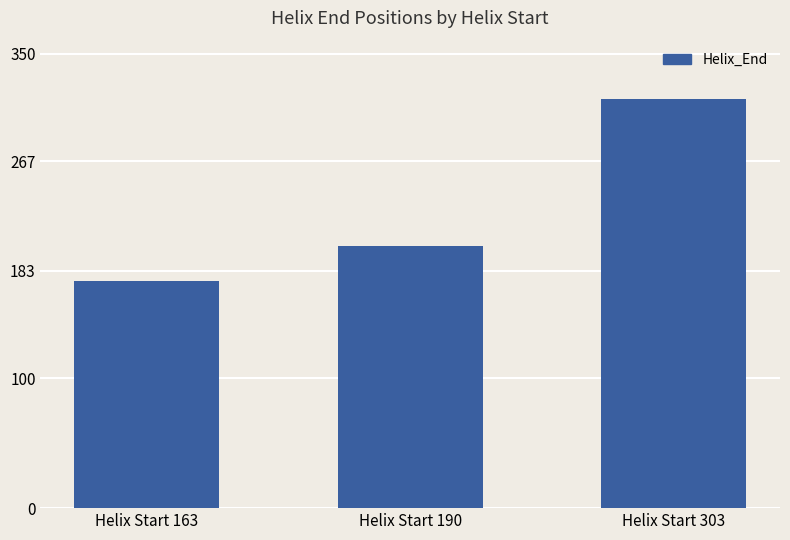

Approximately how many times larger is the value at Helix Start 163 compared to Helix Start 303?

0.6